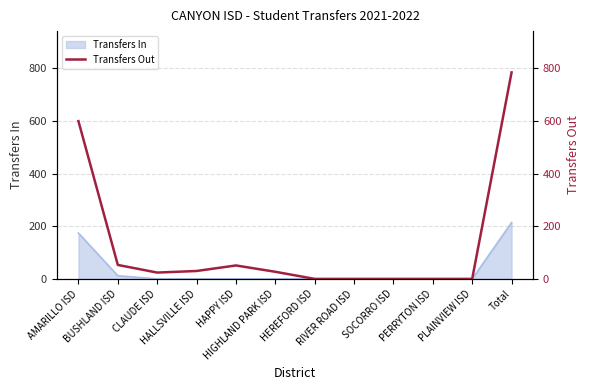

What is the label of the 7th point from the right?

HIGHLAND PARK ISD